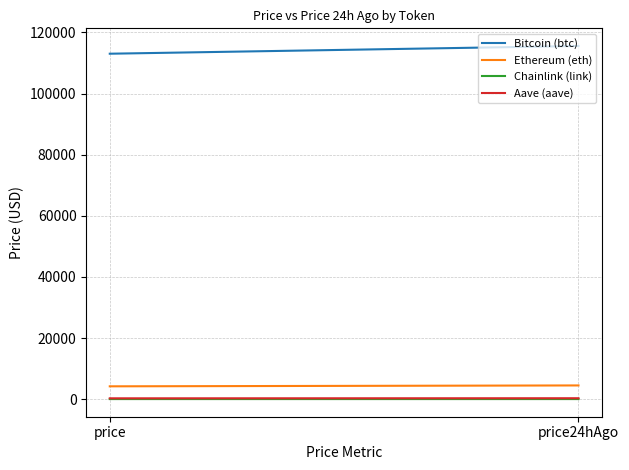

What value does the Aave (aave) series have at price?

267.1